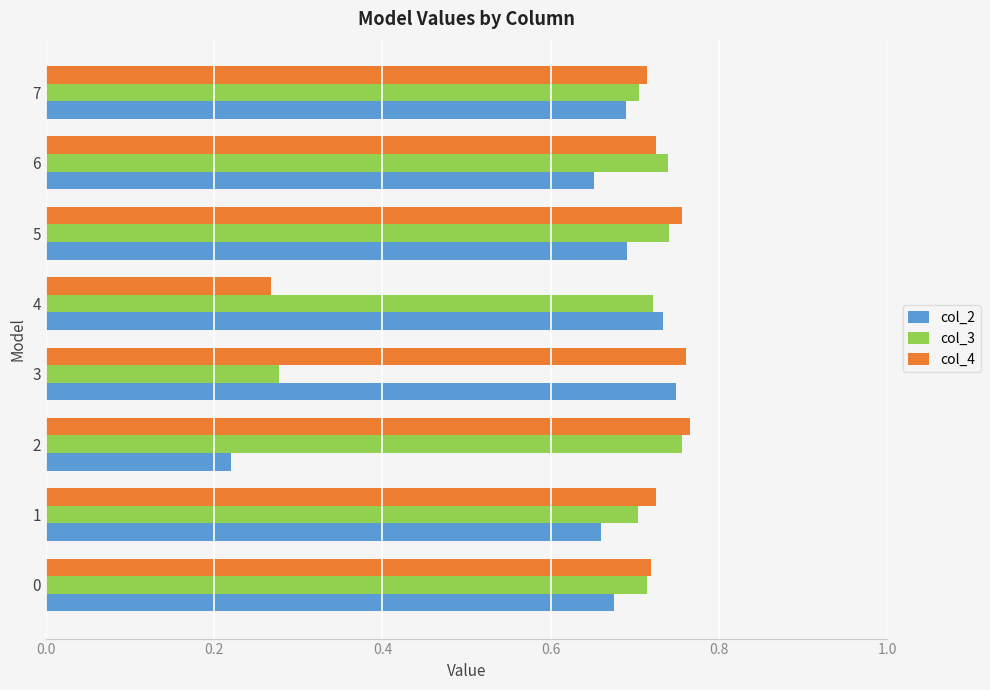

True or false: col_2 has a value of 1.0 at 0.

False